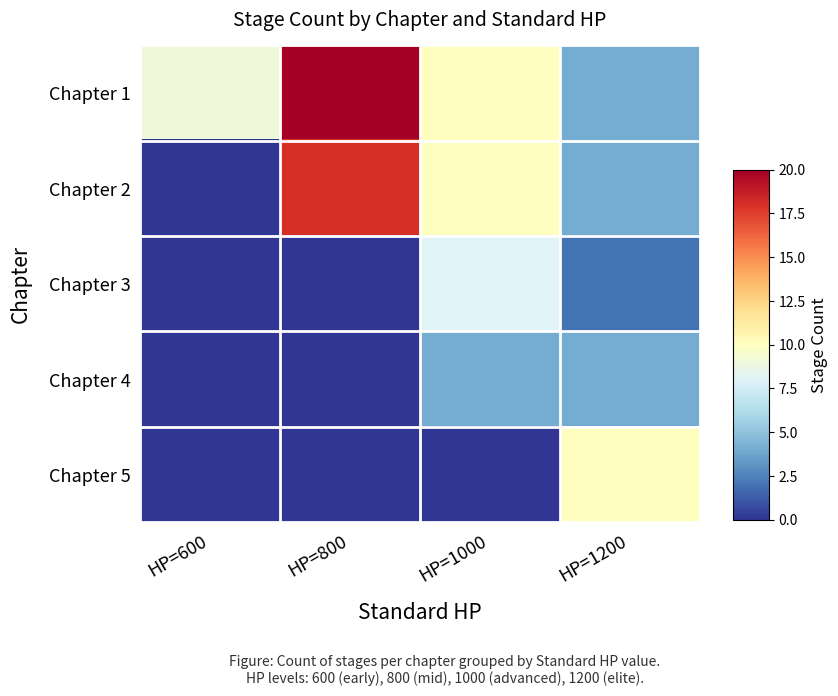

At which category is the sum across all series the highest?

HP=800